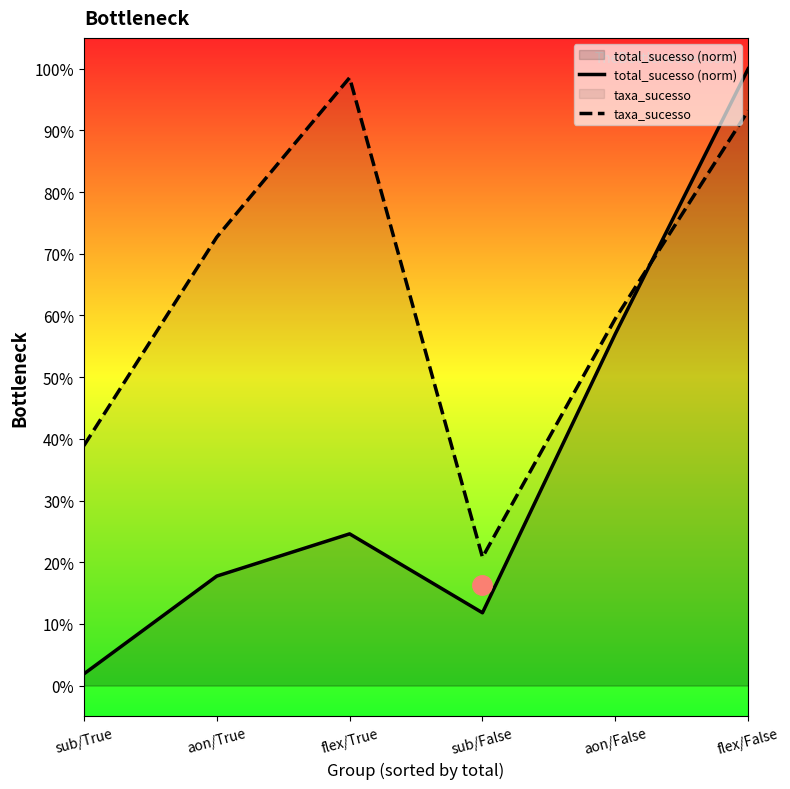

Does the chart have visible grid lines?

No